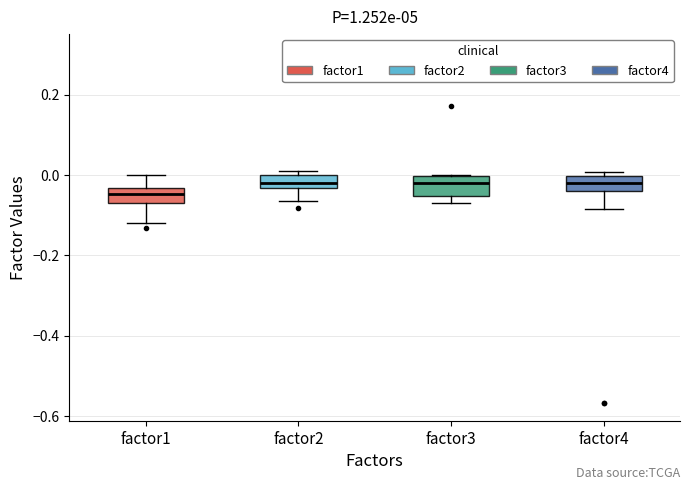

Reading left to right, read every box against the y-axis: the position of its median line, the range the box covers, and the ends of its whiskers. The values are not printed on the chart, so give them approximately, as read against the axis.

factor1: median -0.04 (inside the box), box -0.08 to -0.04, whiskers -0.12 to 0.00
factor2: median -0.02, box -0.04 to 0.00, whiskers -0.06 to 0.00 (just above the box's upper edge)
factor3: median -0.02, box -0.06 to 0.00, whiskers -0.08 to 0.00
factor4: median -0.02, box -0.04 to 0.00, whiskers -0.08 to 0.00 (just above the box's upper edge)